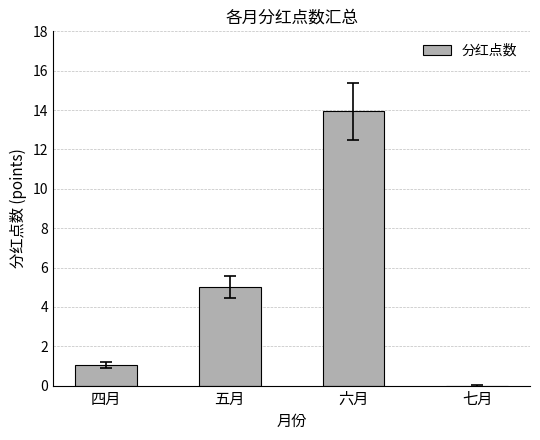

How many values are above zero?

3